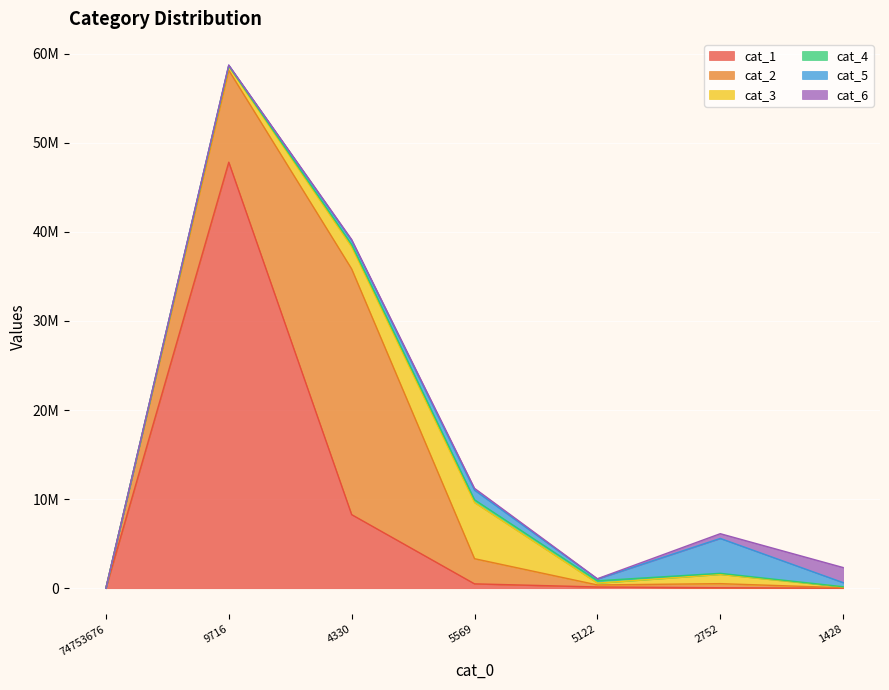

The cat_4 series shows 23351 at 1428. True or false?

False